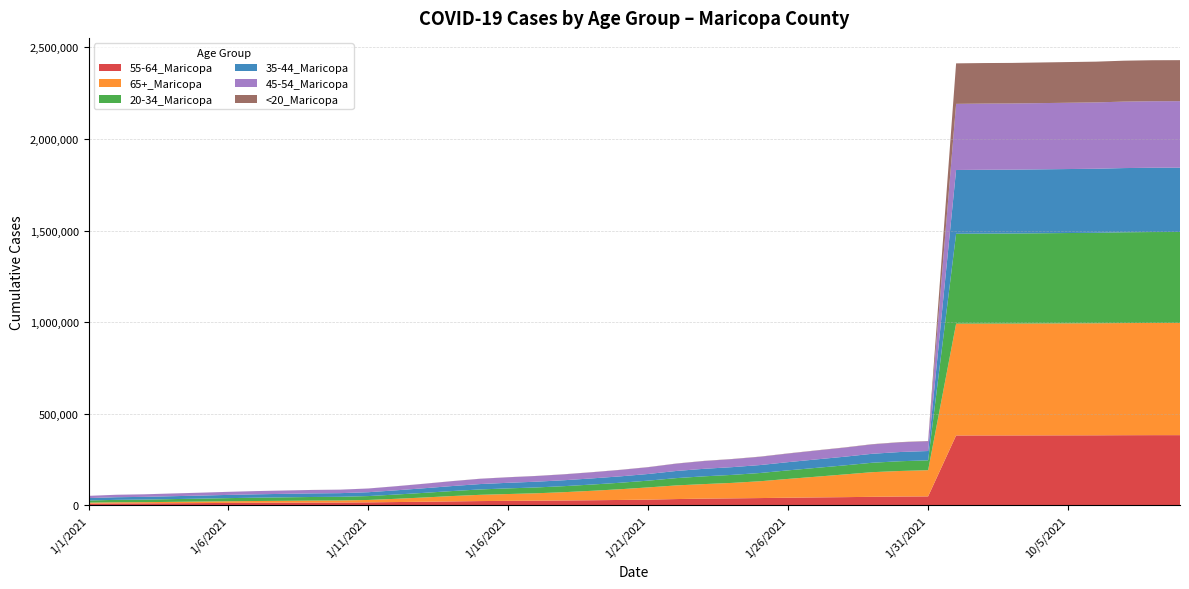

Between 10/12/2021 and 1/11/2021, which is larger?

10/12/2021